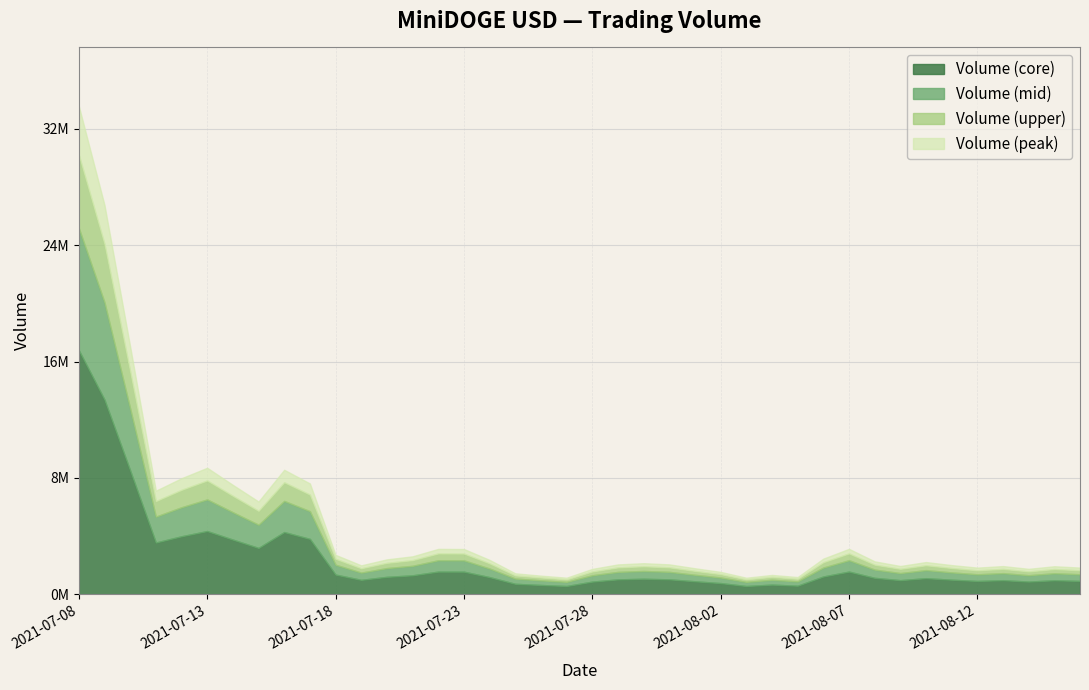

Rank the categories by value from highest to lowest.

2021-07-08, 2021-07-09, 2021-07-10, 2021-07-13, 2021-07-16, 2021-07-12, 2021-07-17, 2021-07-14, 2021-07-11, 2021-07-15, 2021-08-07, 2021-07-22, 2021-07-23, 2021-07-18, 2021-07-21, 2021-08-06, 2021-07-20, 2021-07-24, 2021-08-08, 2021-08-10, 2021-07-30, 2021-07-31, 2021-07-29, 2021-08-11, 2021-07-19, 2021-08-09, 2021-08-13, 2021-08-15, 2021-08-16, 2021-08-12, 2021-08-01, 2021-08-14, 2021-07-28, 2021-08-02, 2021-07-25, 2021-08-04, 2021-07-26, 2021-08-05, 2021-07-27, 2021-08-03